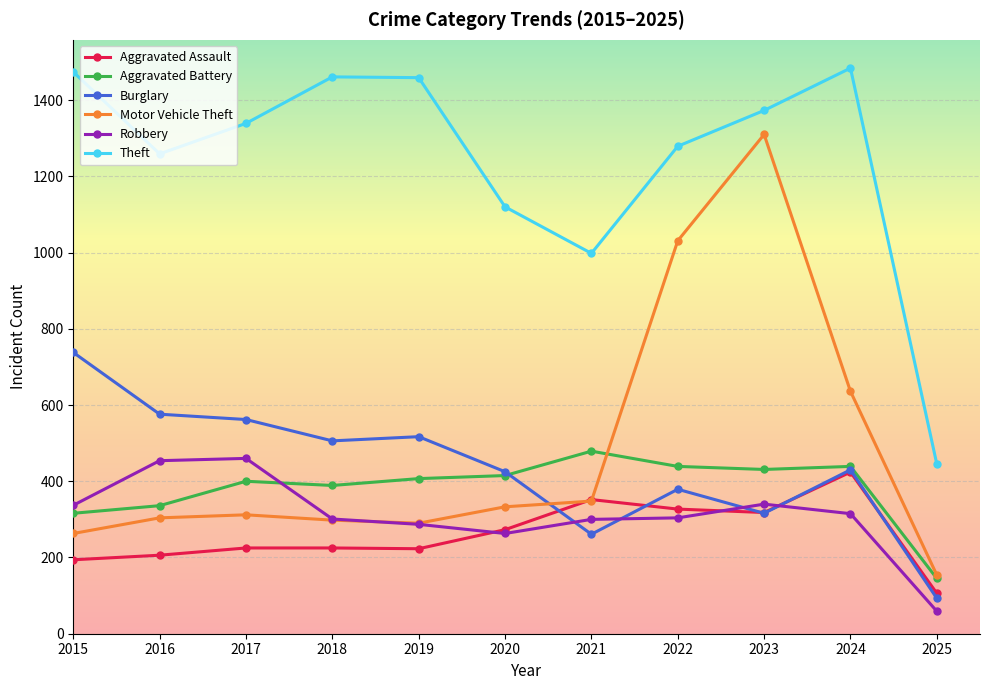

What are all the series names shown in the legend?

Aggravated Assault, Aggravated Battery, Burglary, Motor Vehicle Theft, Robbery, Theft